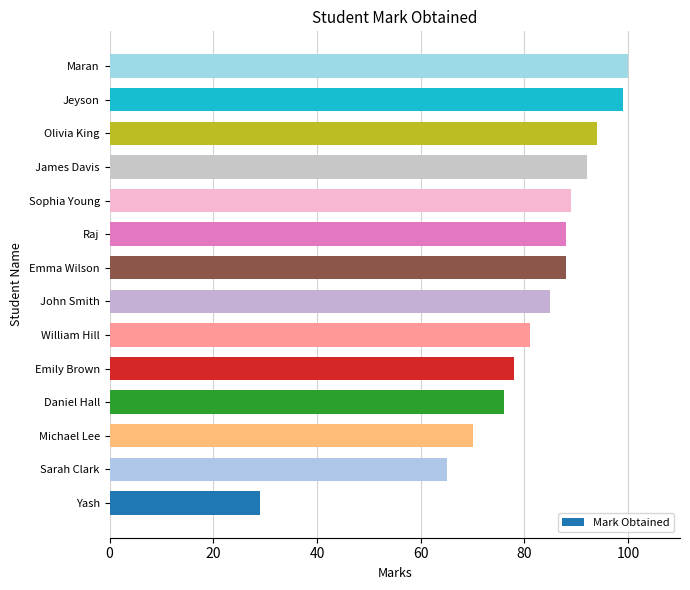

Reading bottom to top, transcribe all the data shown in this chart.

29	65	70	76	78	81	85	88	88	89	92	94	99	100